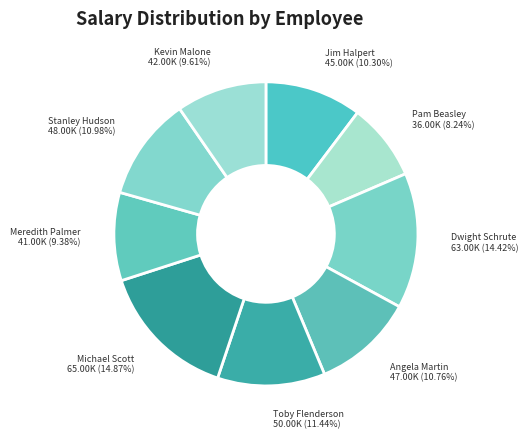

Does any single category account for the majority?

No